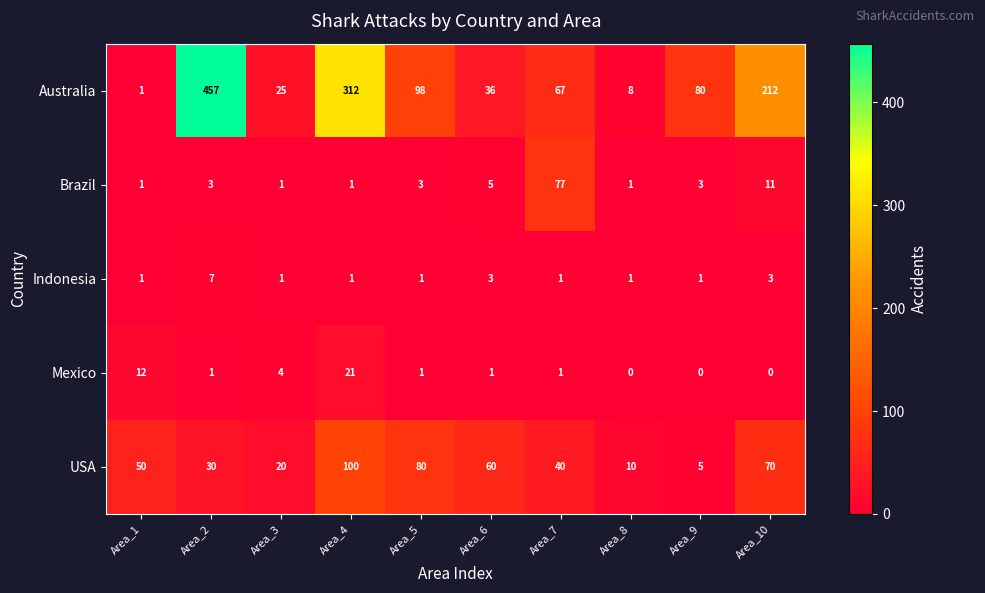

Which series has the largest total across all categories?

Australia